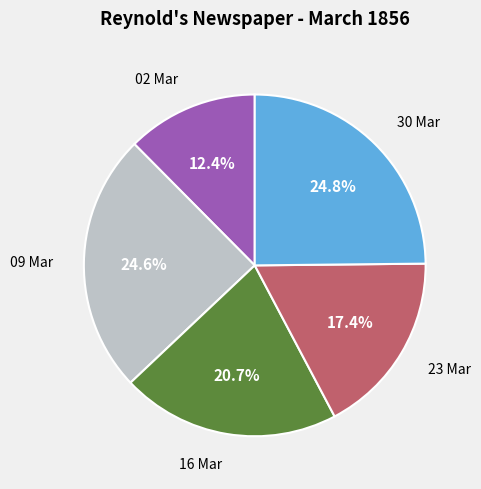

Is there a majority slice in this chart?

No